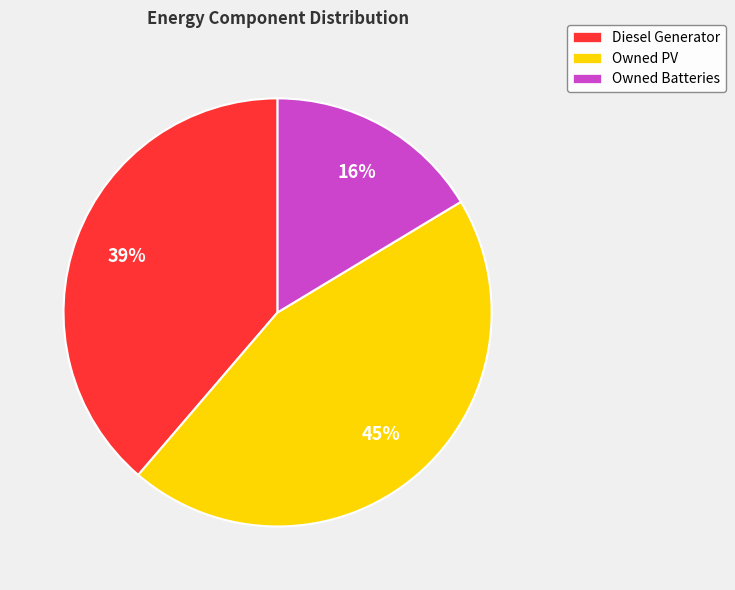

Does Diesel Generator represent more than half of the total?

No